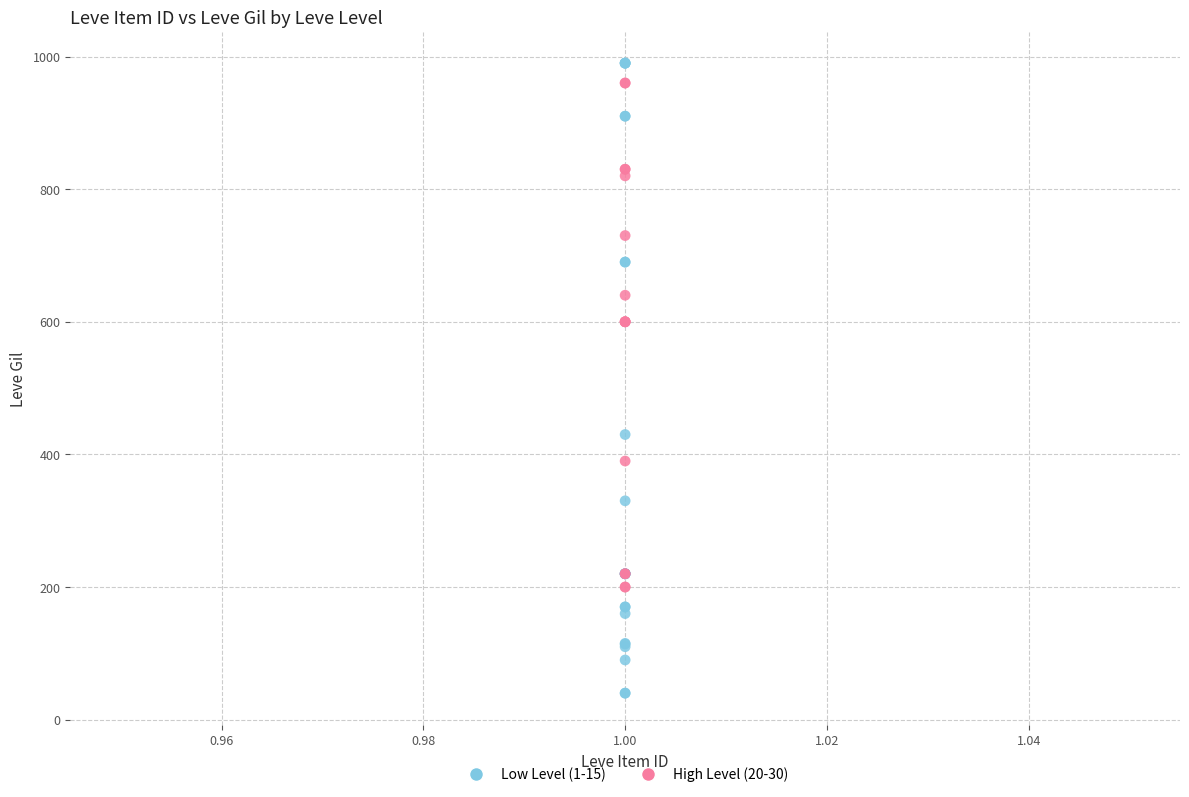

Which series reaches the maximum Y coordinate?

Low Level (1-15)